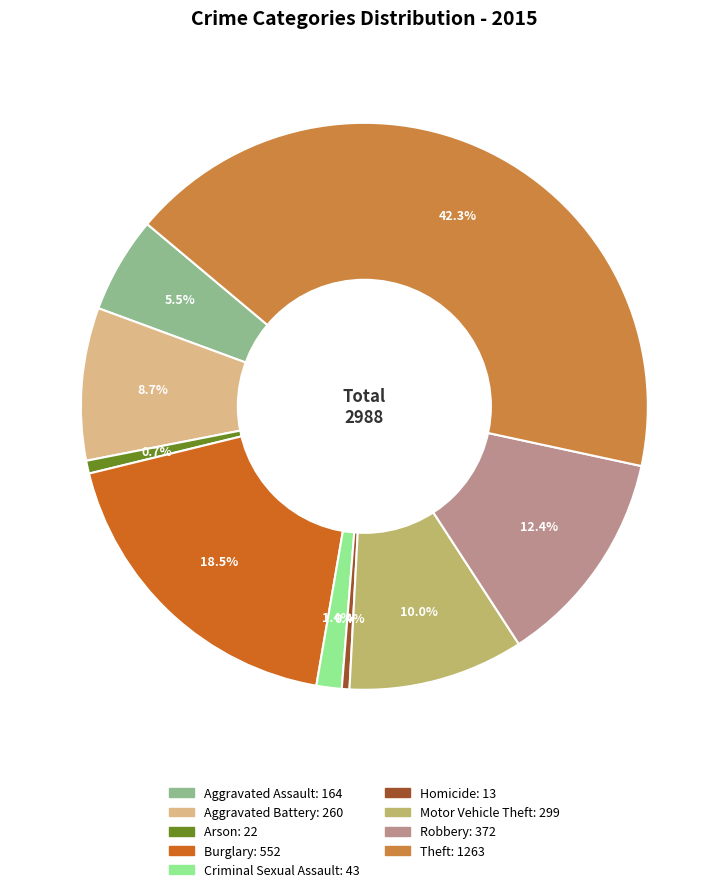

How many segments does this pie chart have?

9